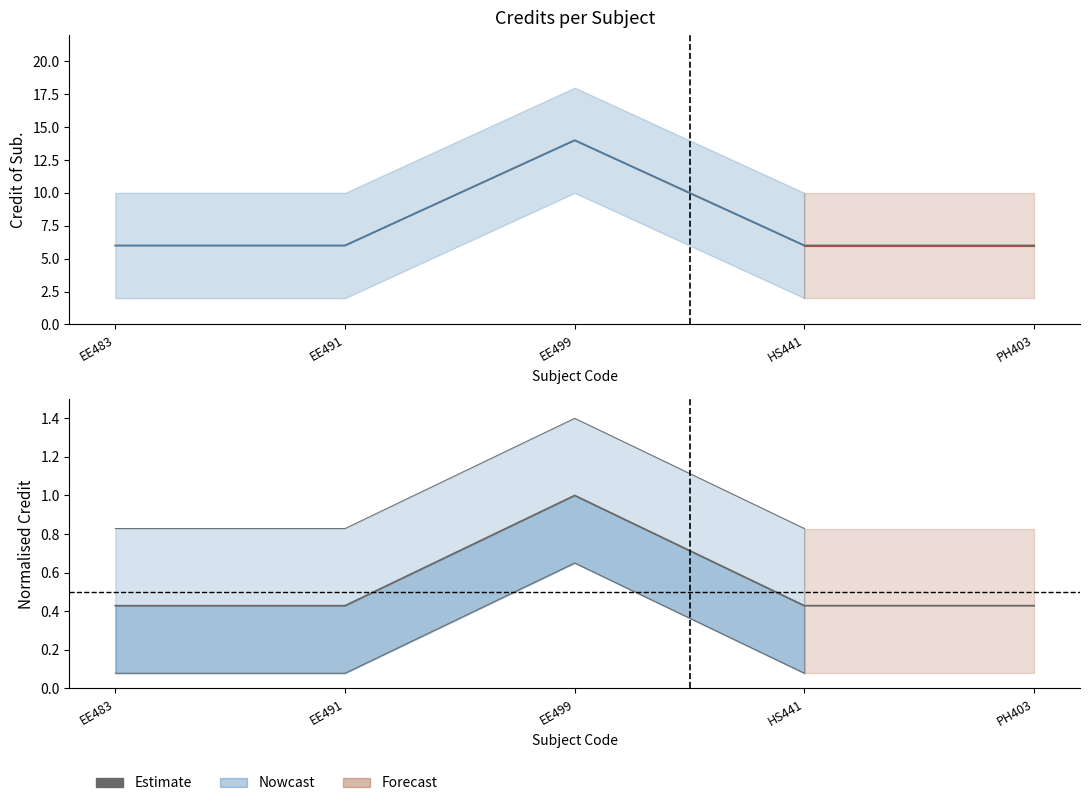

What is the label of the 4th point from the left?

HS441